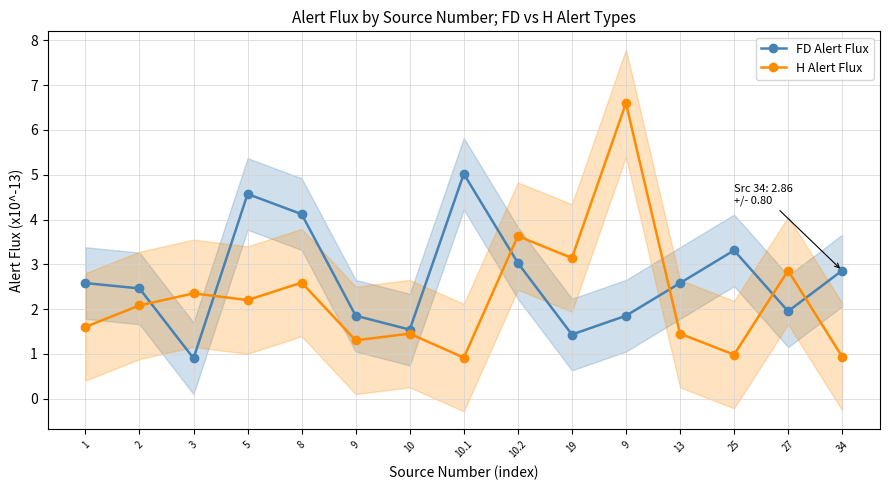

True or false: FD Alert Flux has a value of 7.2 at 5.

False